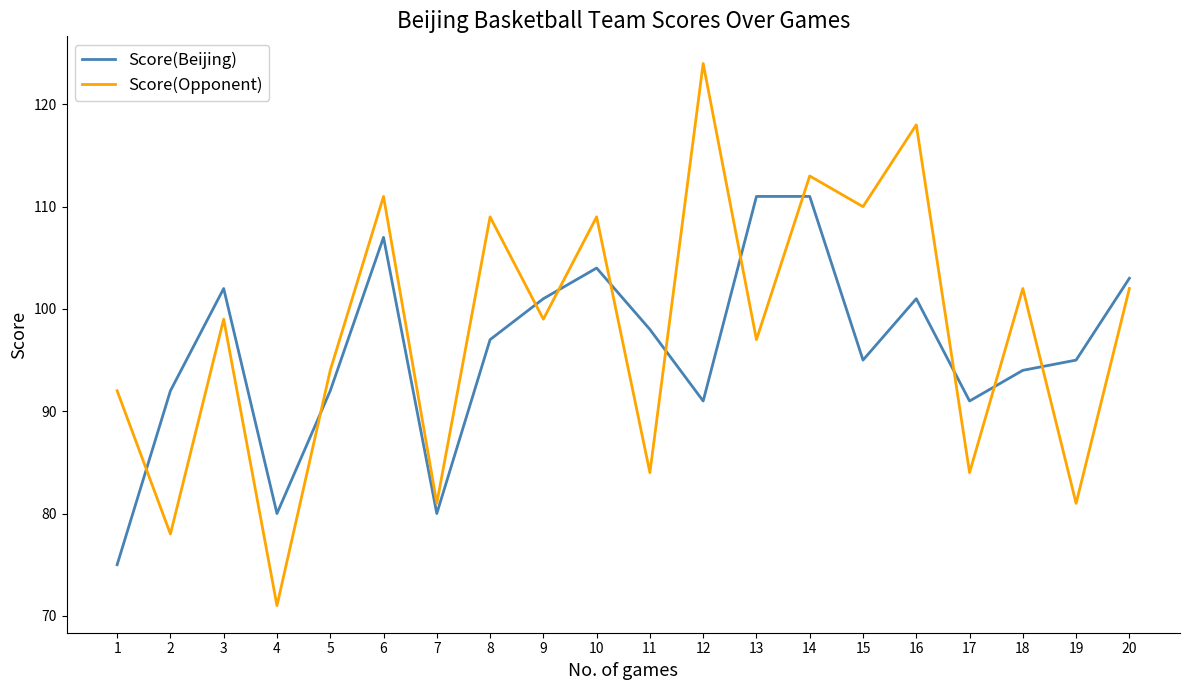

List the series in order of their peak value, highest first.

Score(Opponent), Score(Beijing)